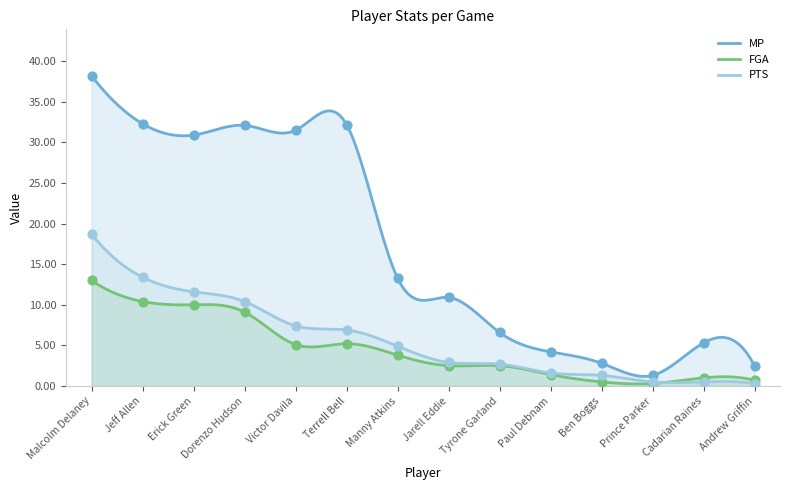

What is the total value across all series at Dorenzo Hudson?

51.6